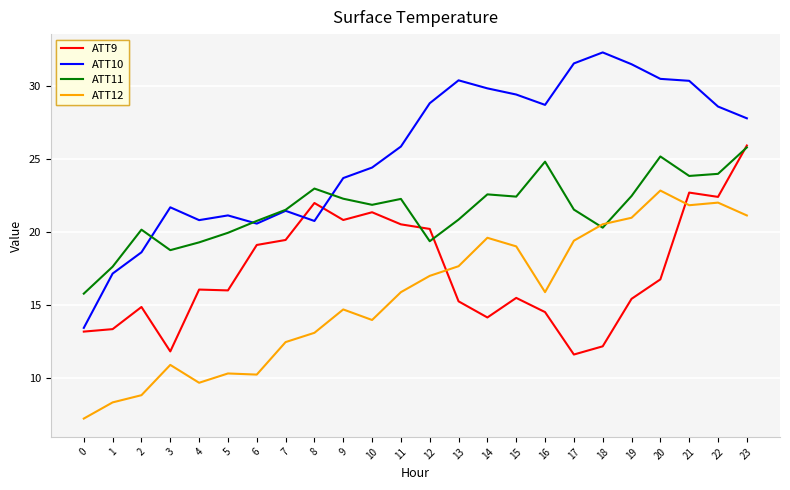

The value of ATT9 at 16 is 20.6. True or false?

False